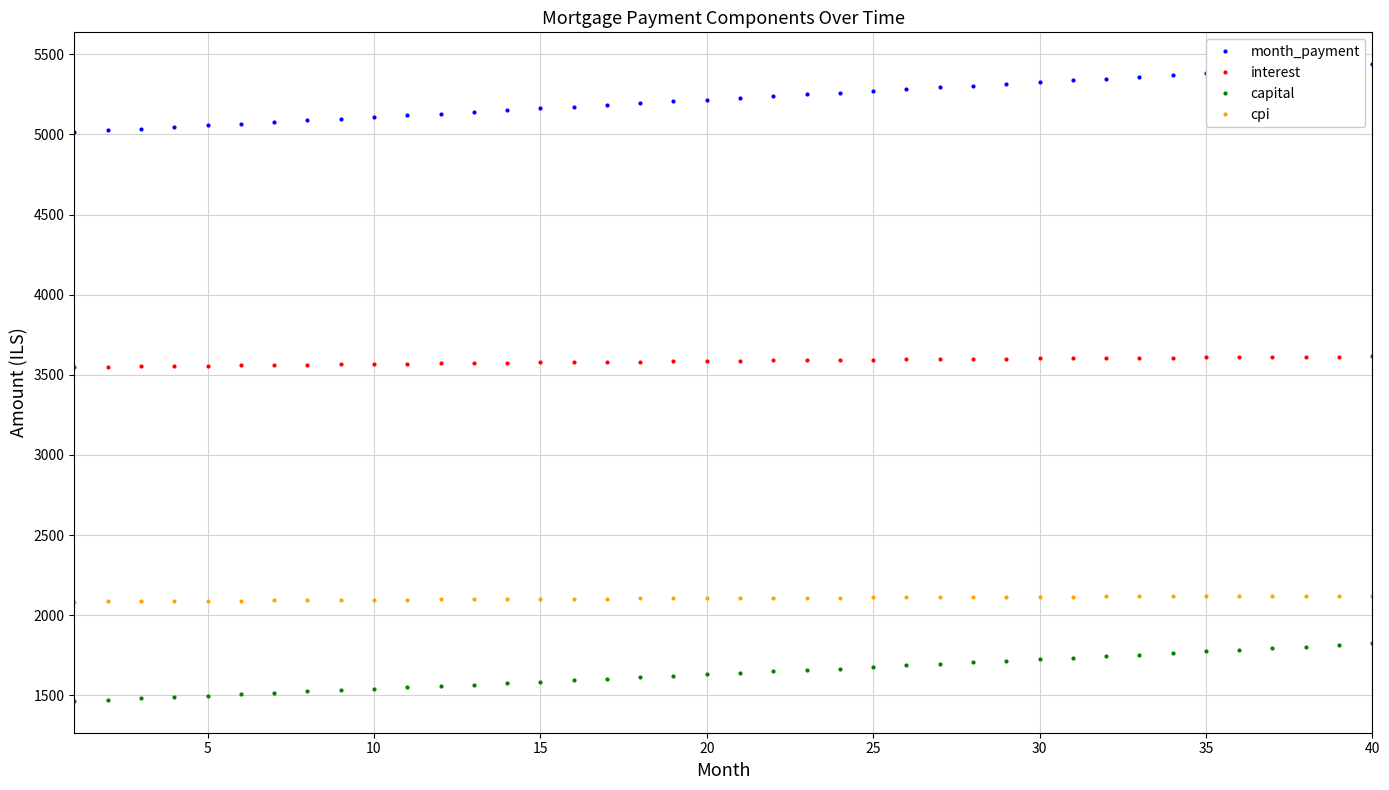

Which series has the largest total across all categories?

month_payment